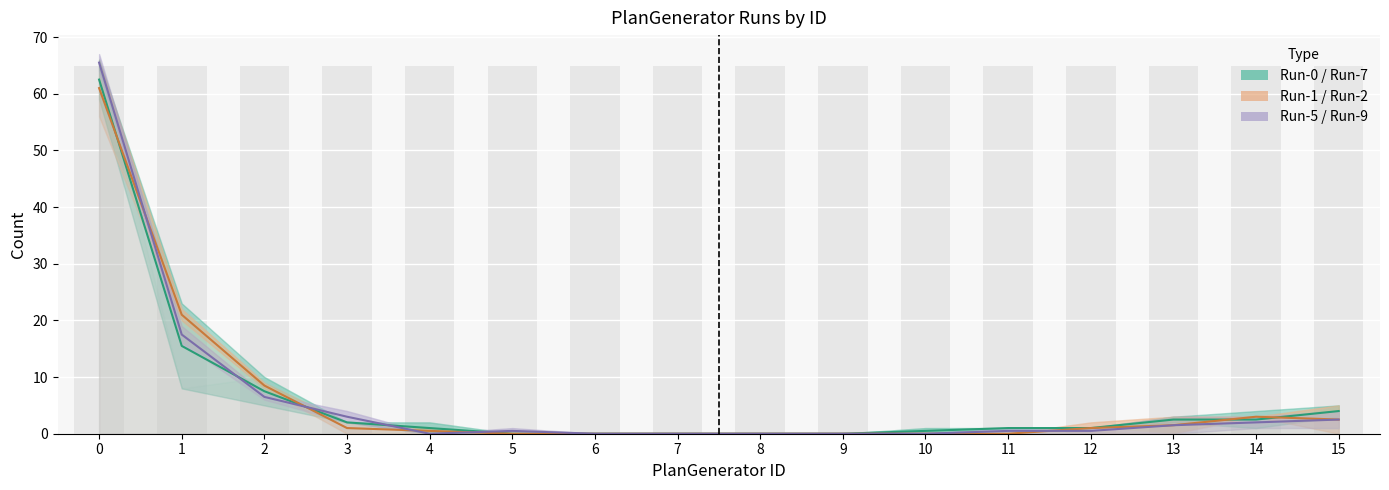

Is it true that Run-0 equals 0.0 at 6?

True